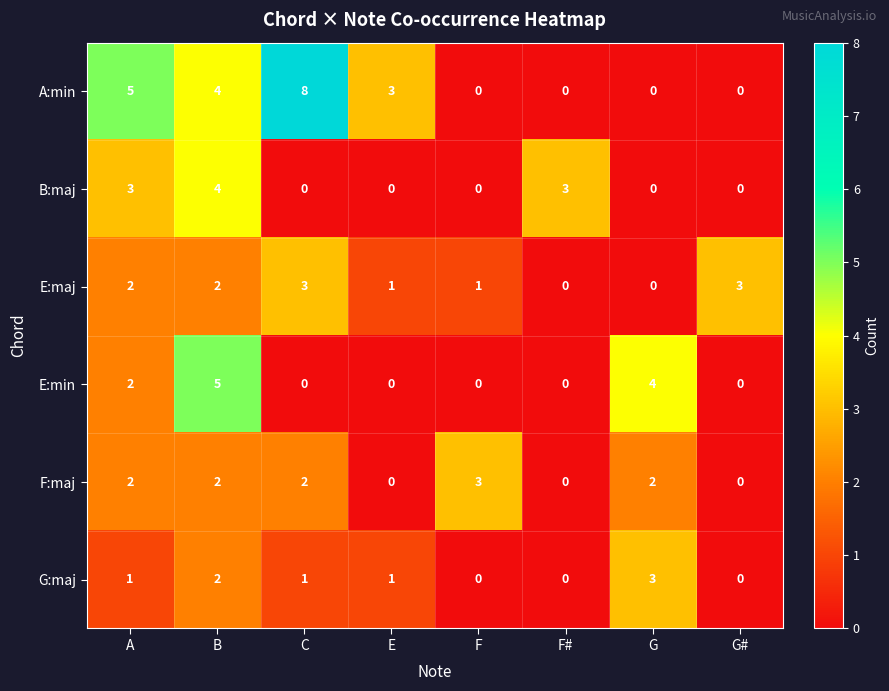

Which series has the largest total across all categories?

A:min